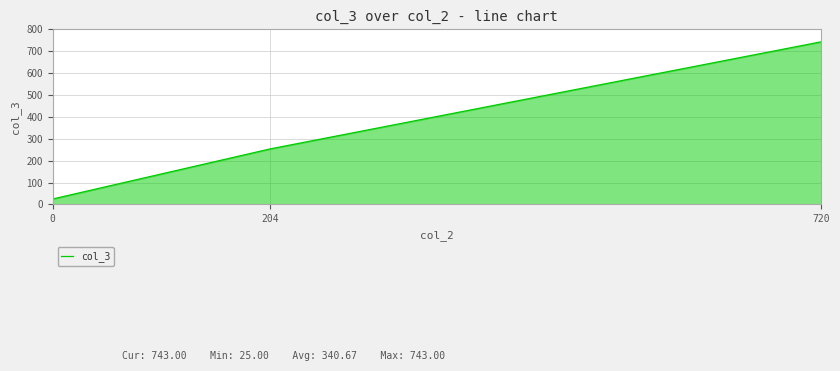

What is the maximum value shown in the chart?

743